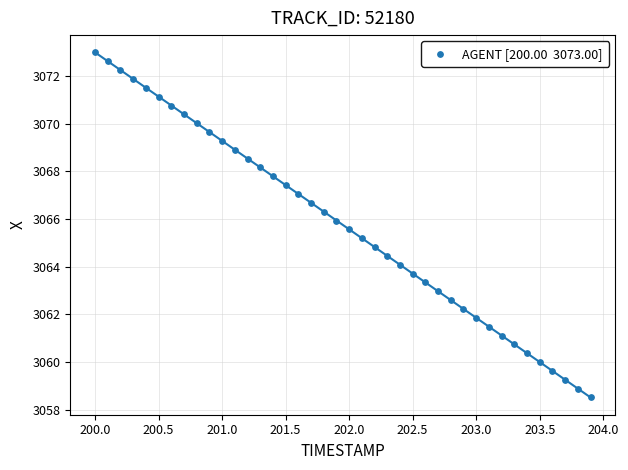

What is the range of X values (max minus min)?

3.9